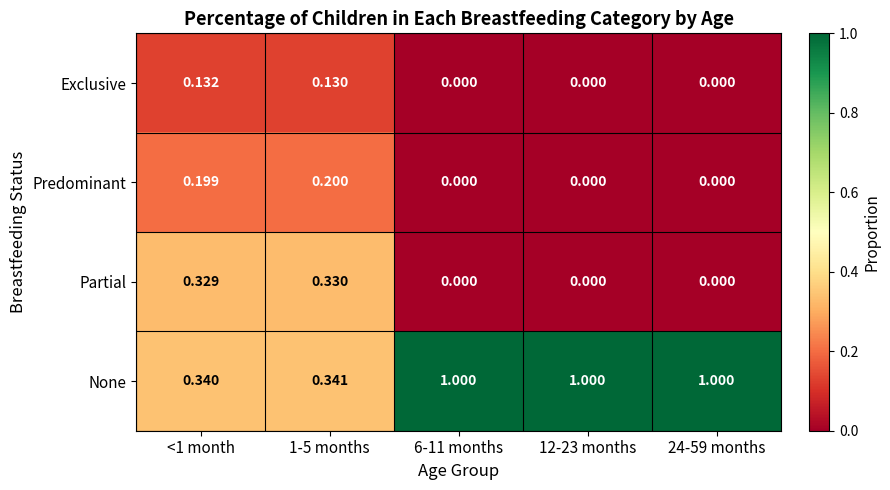

Which series has the largest total across all categories?

None